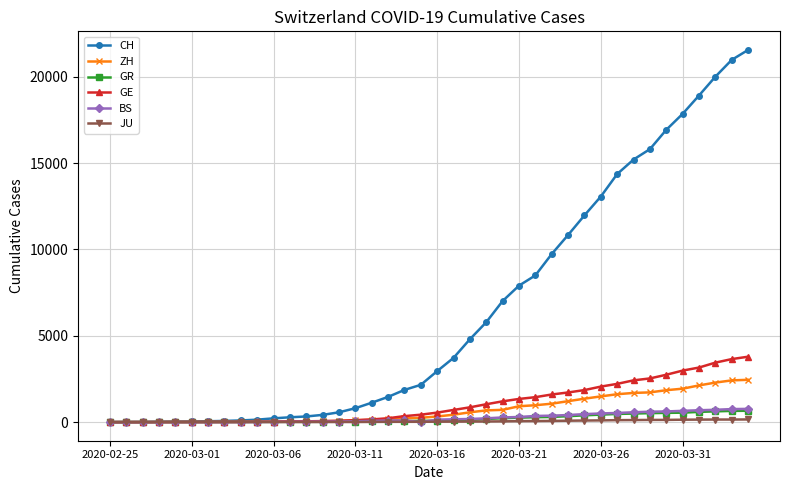

Which series has the largest range (max minus min)?

CH